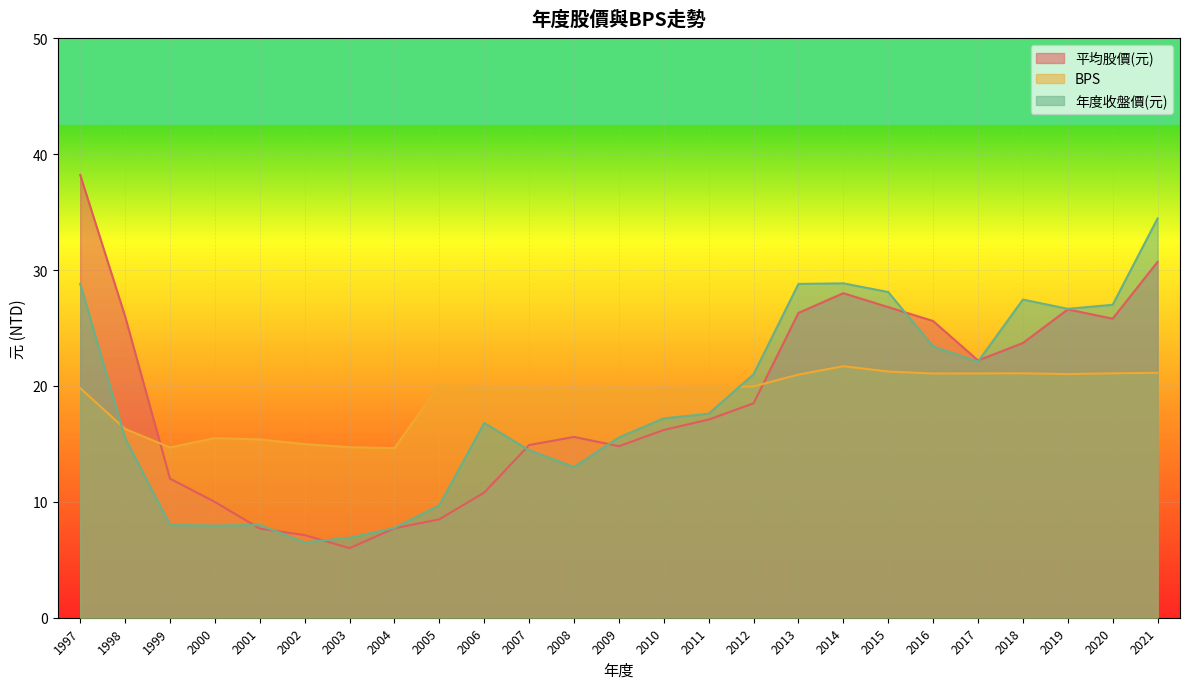

Which series ends up on top after the final intersection of 年度收盤價(元) and 平均股價(元)?

年度收盤價(元)